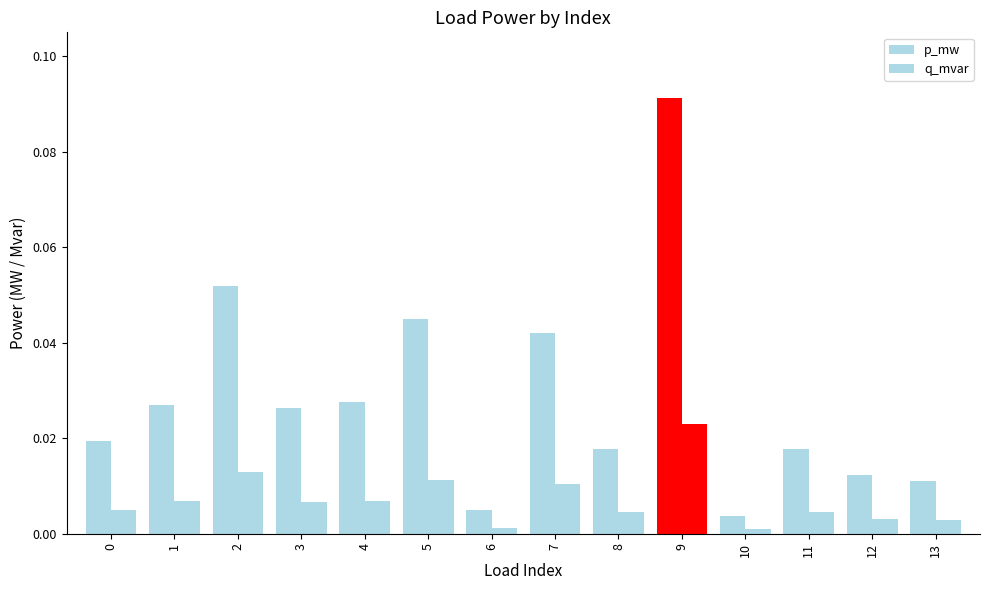

Which series has the widest spread of values?

p_mw